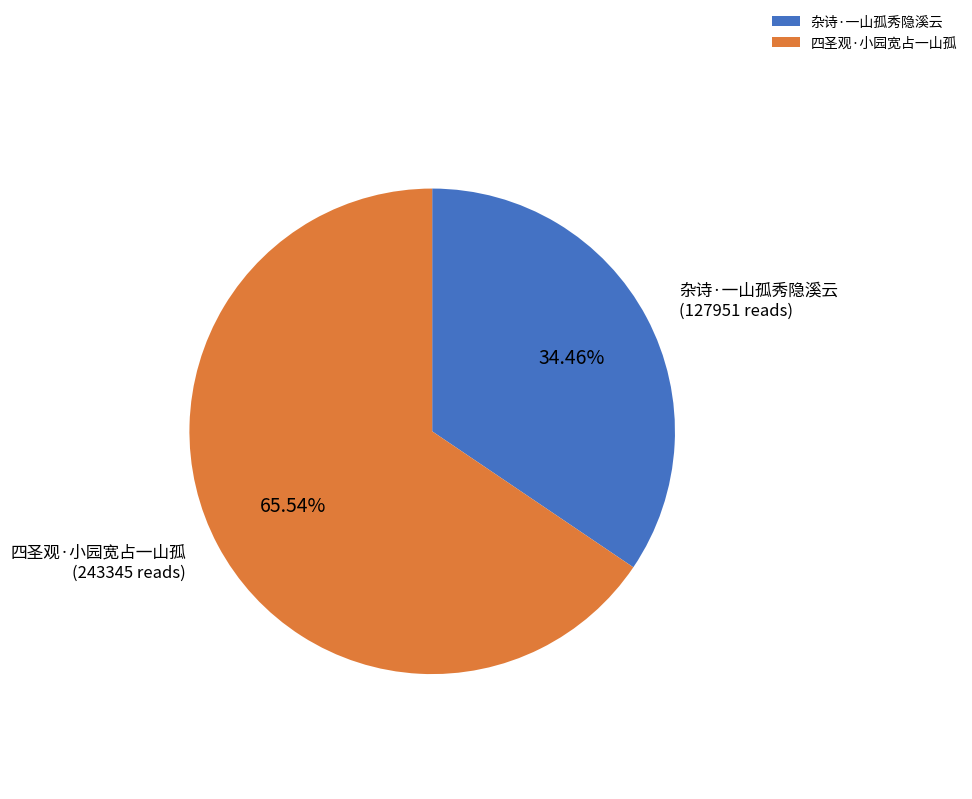

Does 杂诗·一山孤秀隐溪云 account for over 50% of the chart?

No